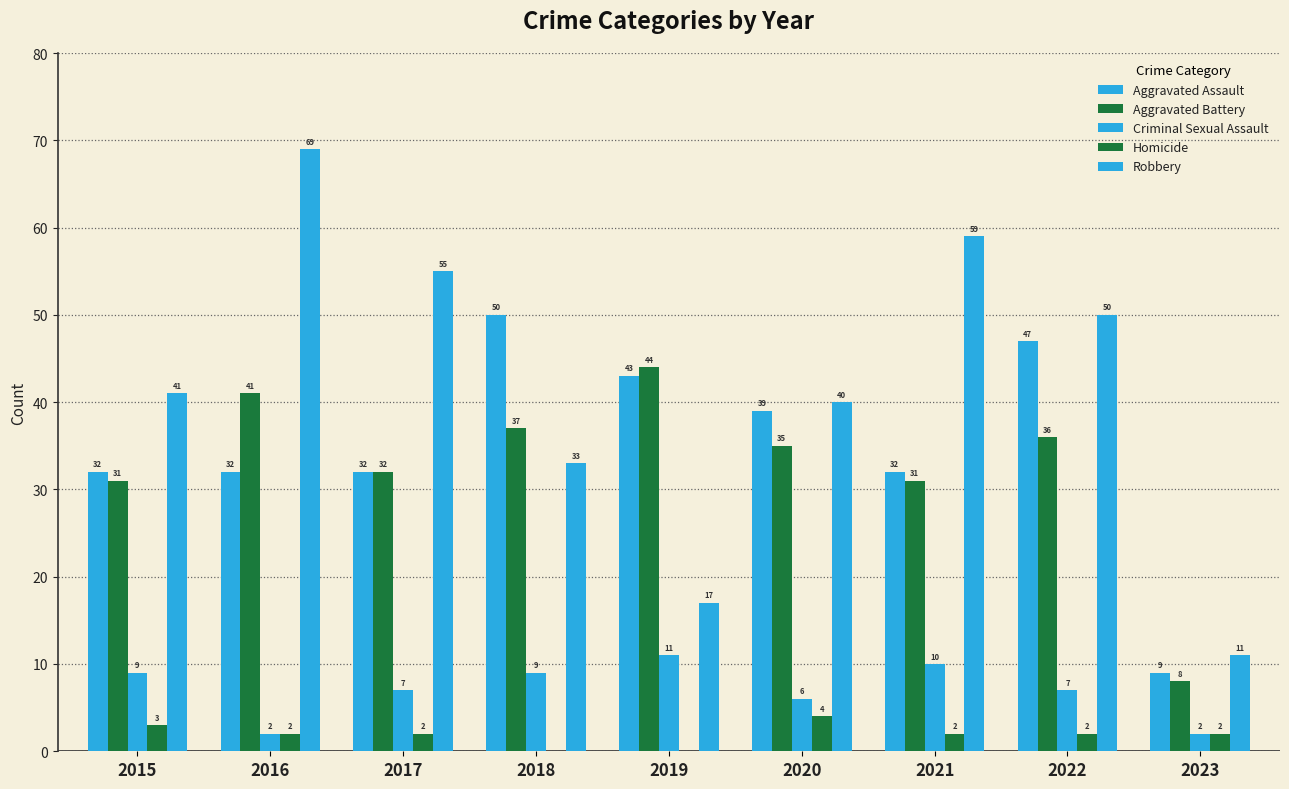

What is the difference between the maximum and minimum values in the Aggravated Battery series?

36